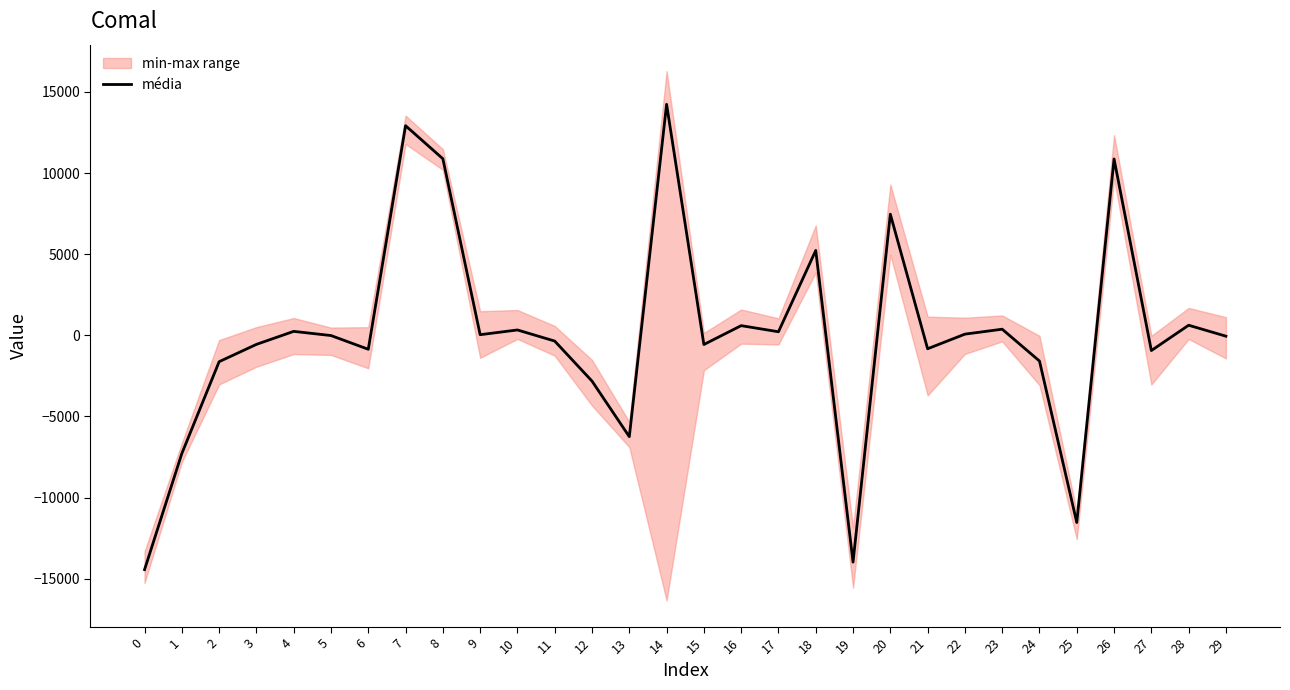

Count the number of categories in the chart.

30